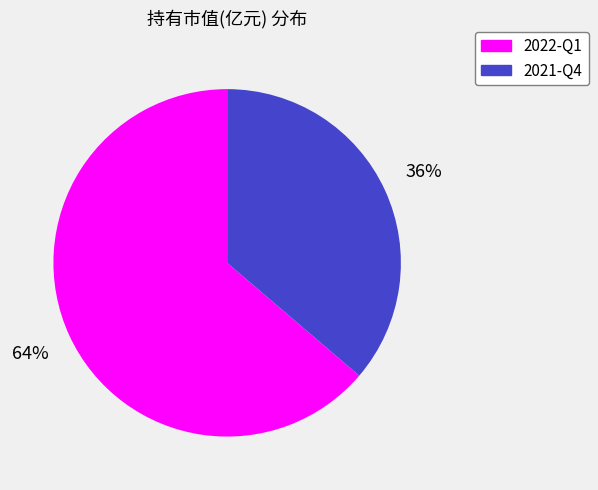

What is the smallest slice in the pie chart?

2021-Q4